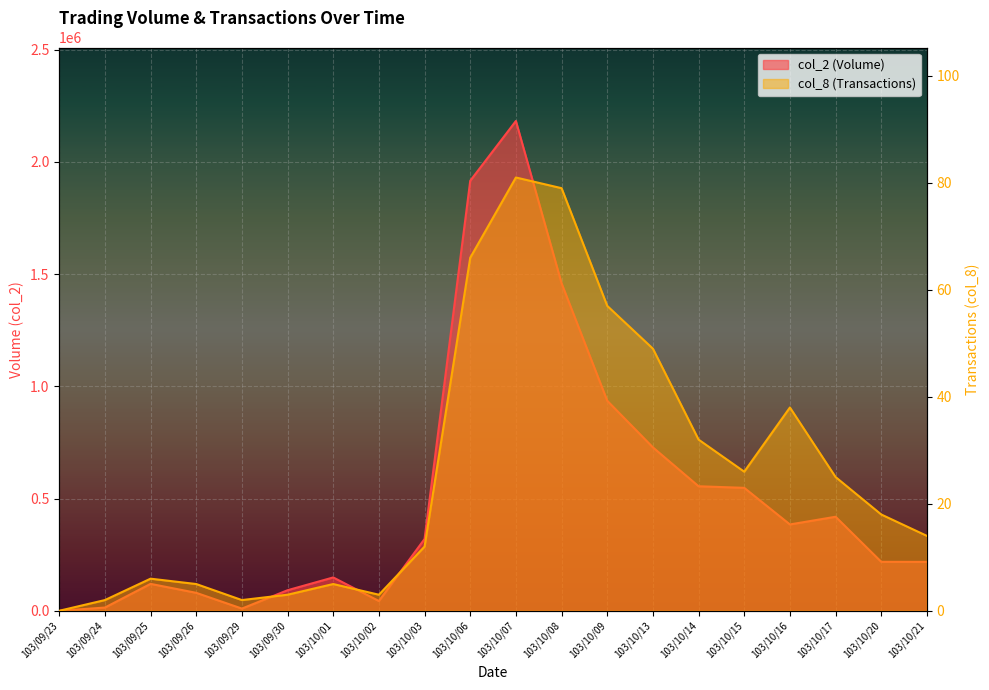

What are all the series names shown in the legend?

col_2 (Volume), col_8 (Transactions)